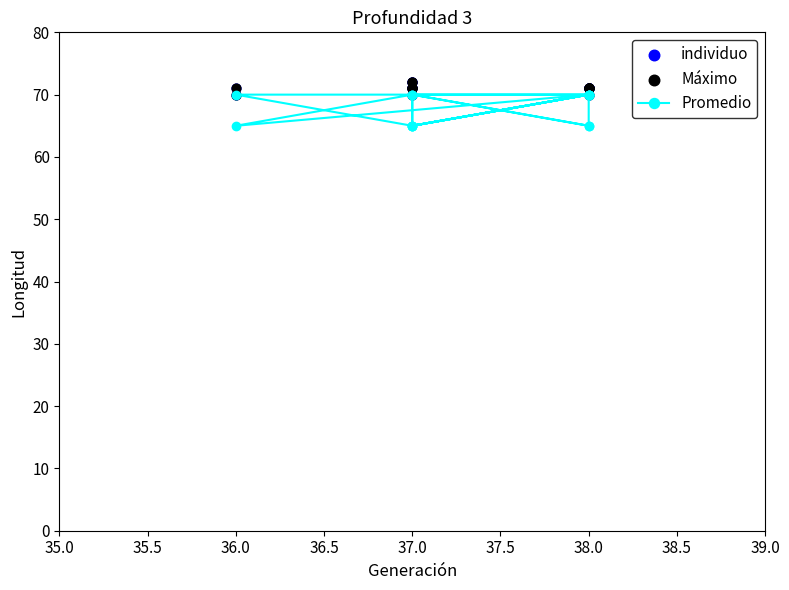

Which series has the largest total across all categories?

individuo